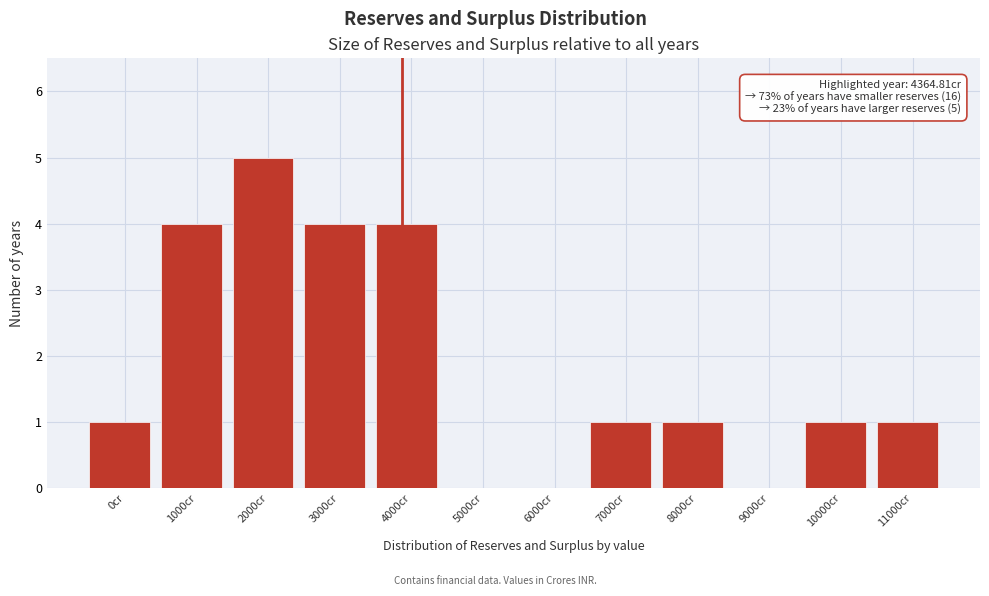

Reading left to right, transcribe all the data shown in this chart.

0cr=1	1000cr=4	2000cr=5	3000cr=4	4000cr=4	5000cr=0	6000cr=0	7000cr=1	8000cr=1	9000cr=0	10000cr=1	11000cr=1